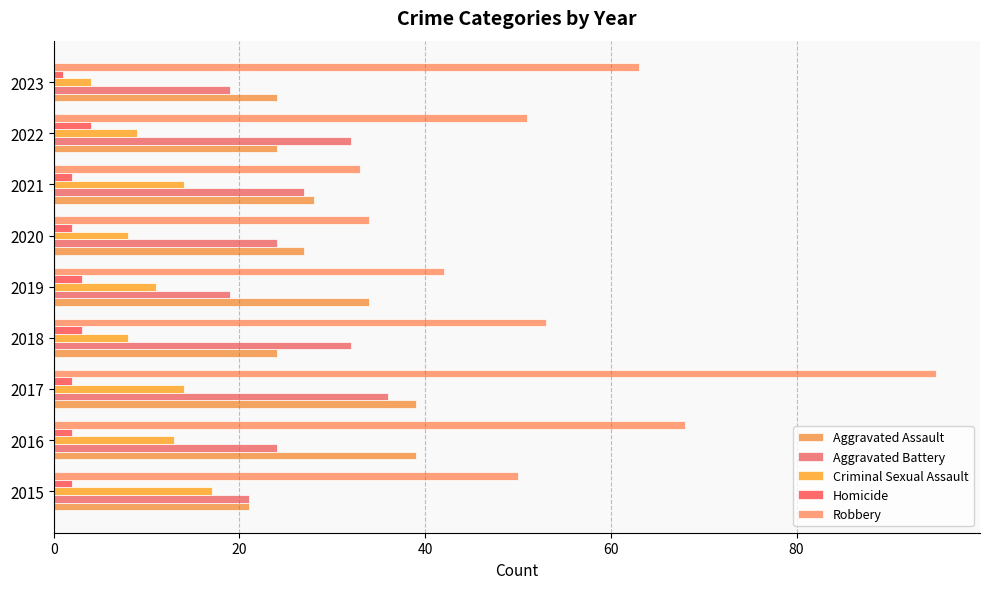

Rank the series by their maximum value, from lowest to highest.

Homicide, Criminal Sexual Assault, Aggravated Battery, Aggravated Assault, Robbery